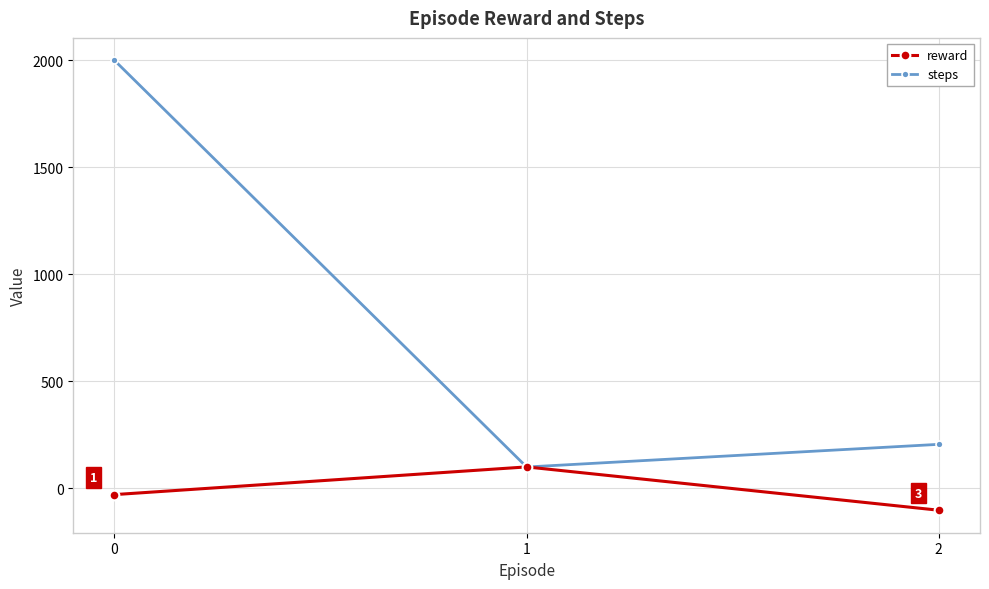

What is the value of the steps point at the 3rd from the left?

205.0